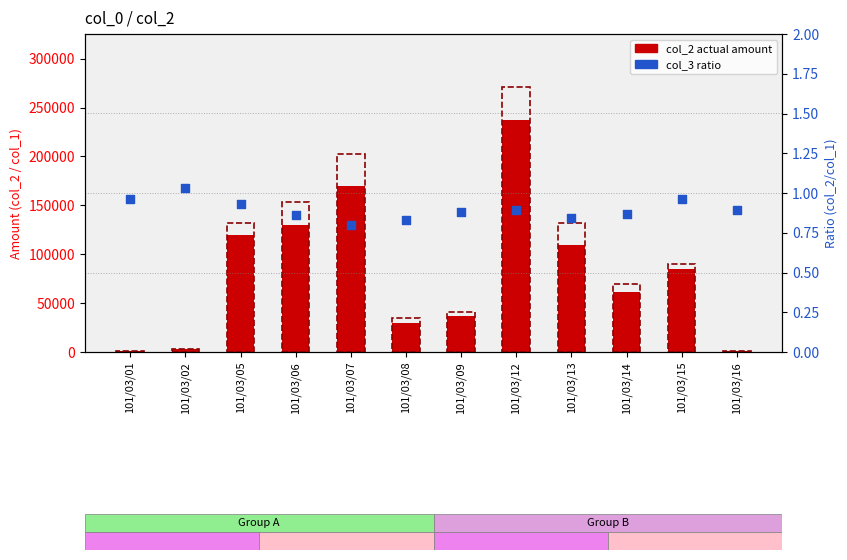

Which series has the largest total across all categories?

col_1 (reference)